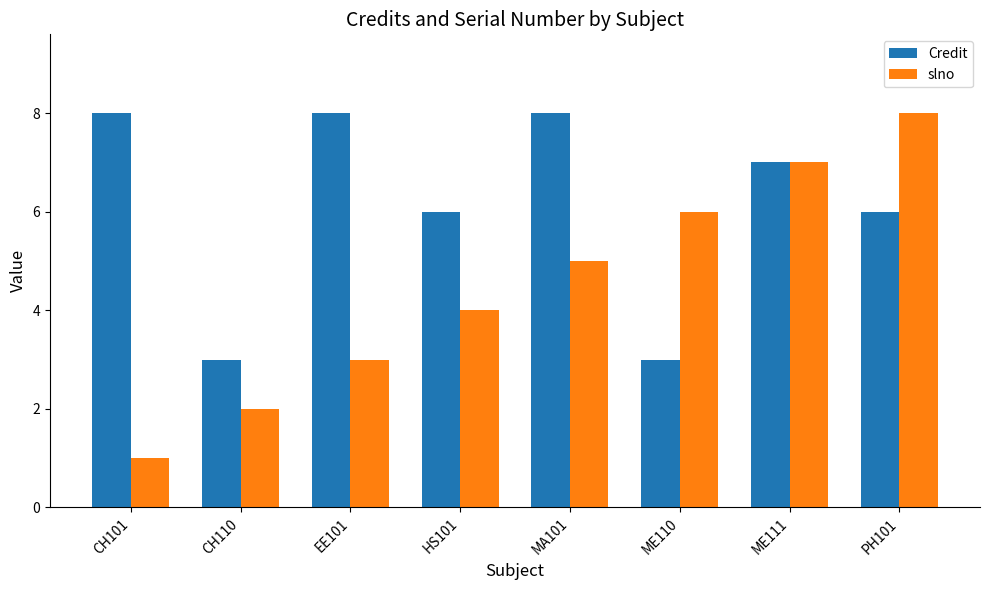

At MA101, list the series in order from largest to smallest.

Credit, slno